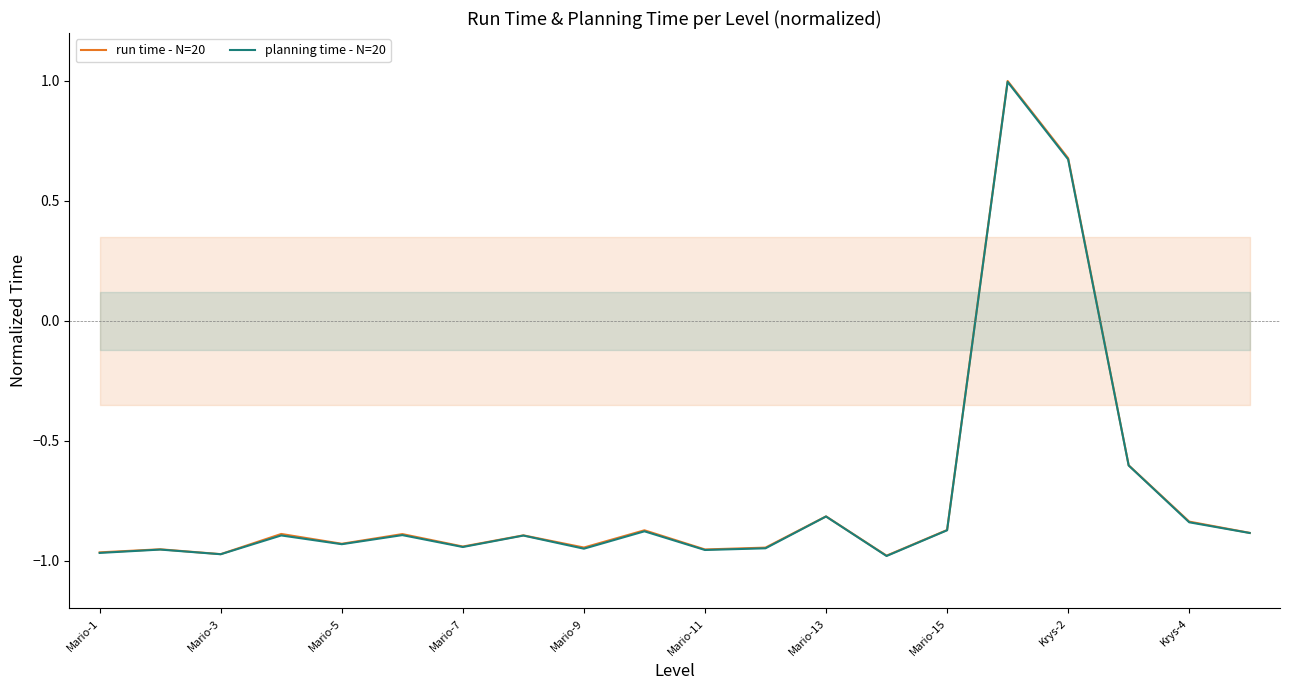

How many lines are shown in the chart?

2